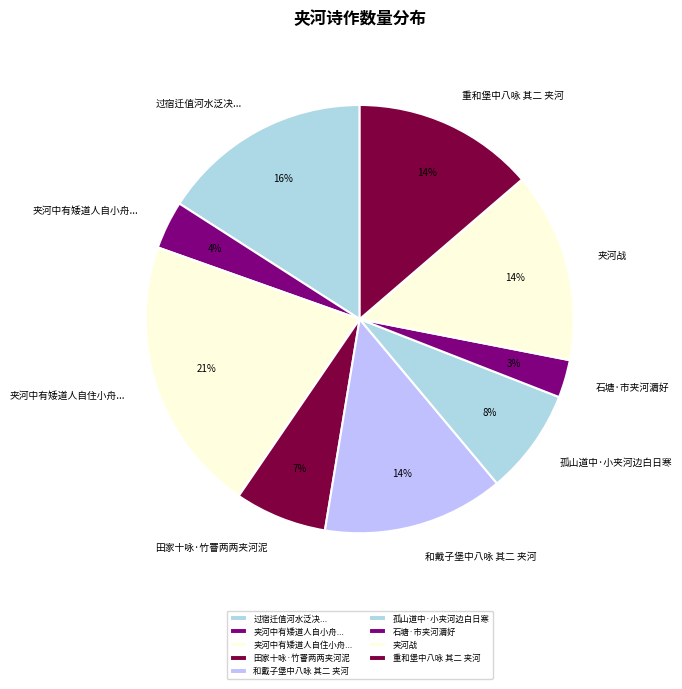

Which slice is the largest?

夹河中有矮道人自住小舟...